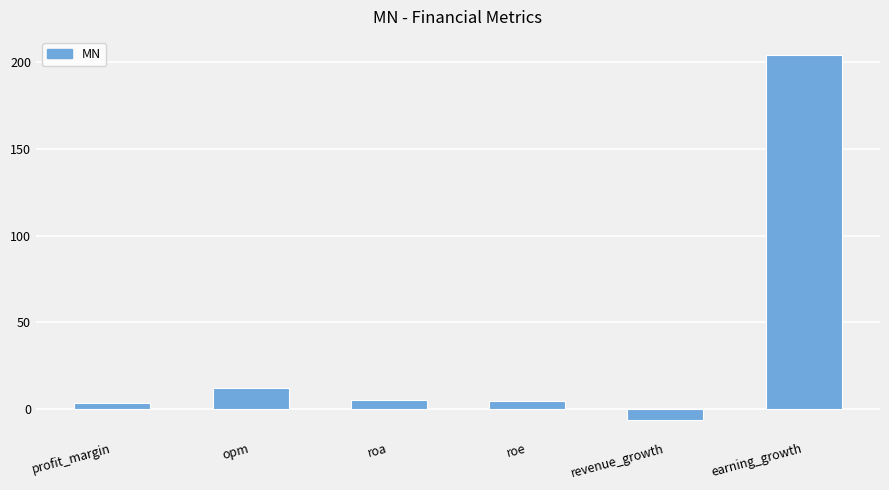

Where is the data nearest to the value 99?

opm